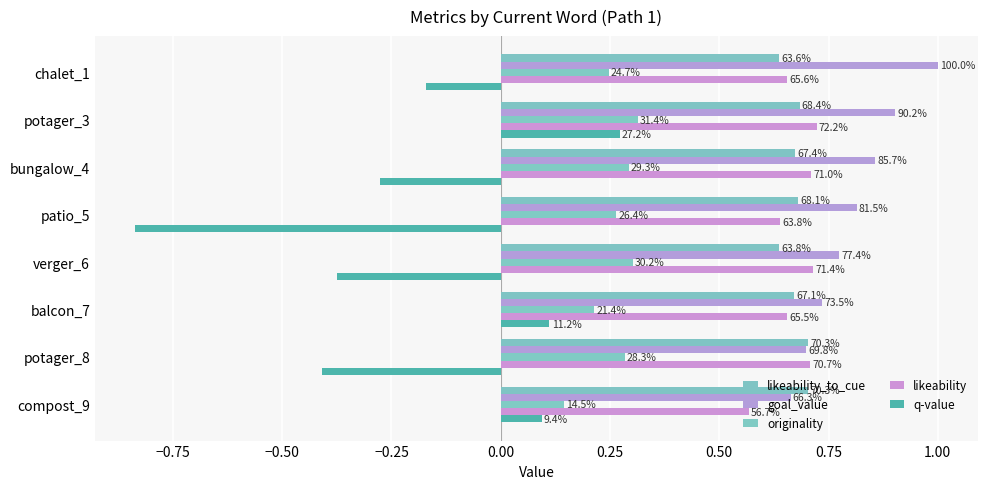

How many data points does each series have?

8